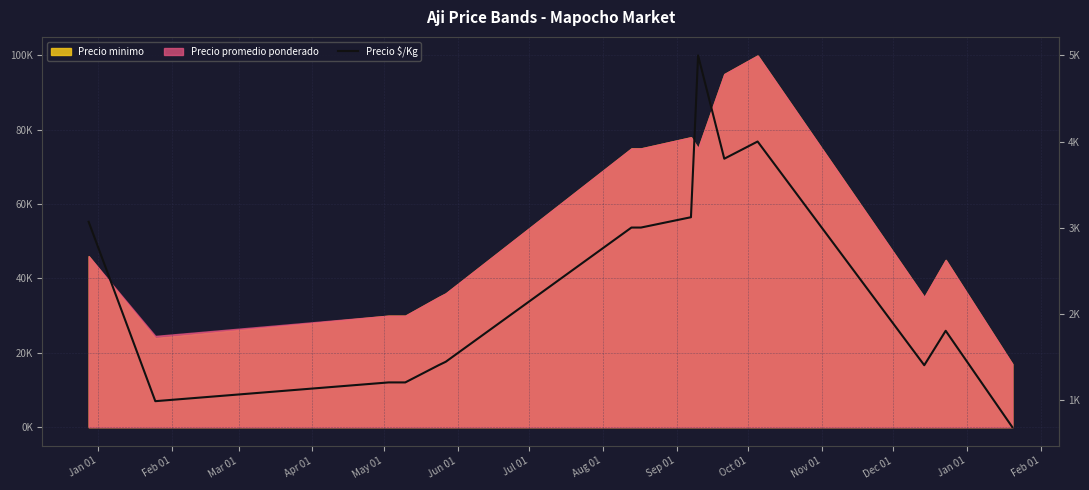

Count the number of values greater than 1800.

7